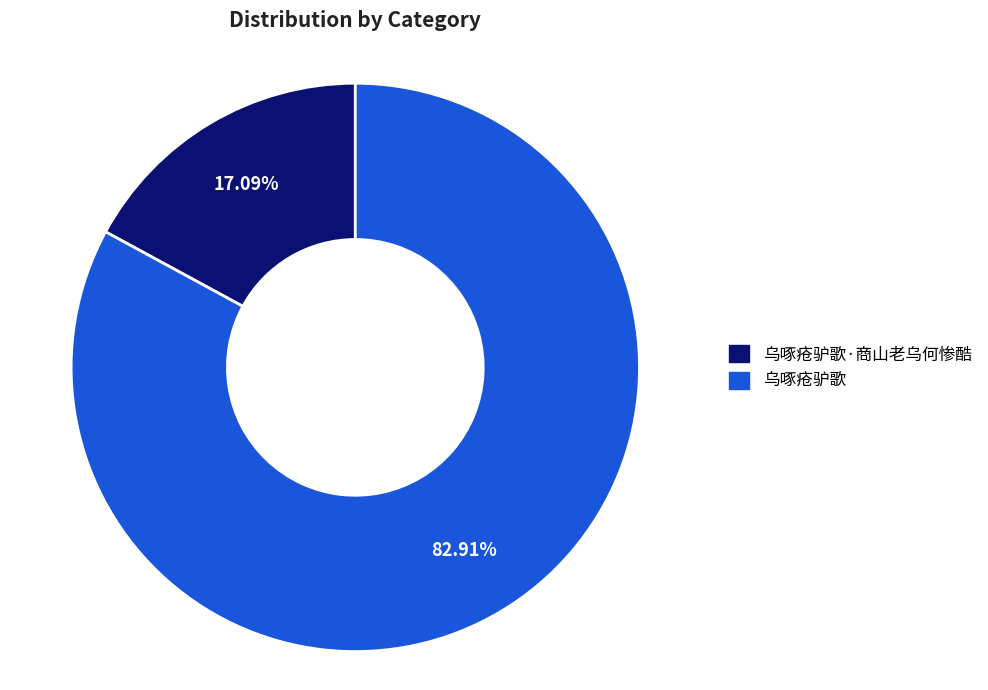

To the nearest percent, what is the difference between the largest and smallest slice percentages?

66%